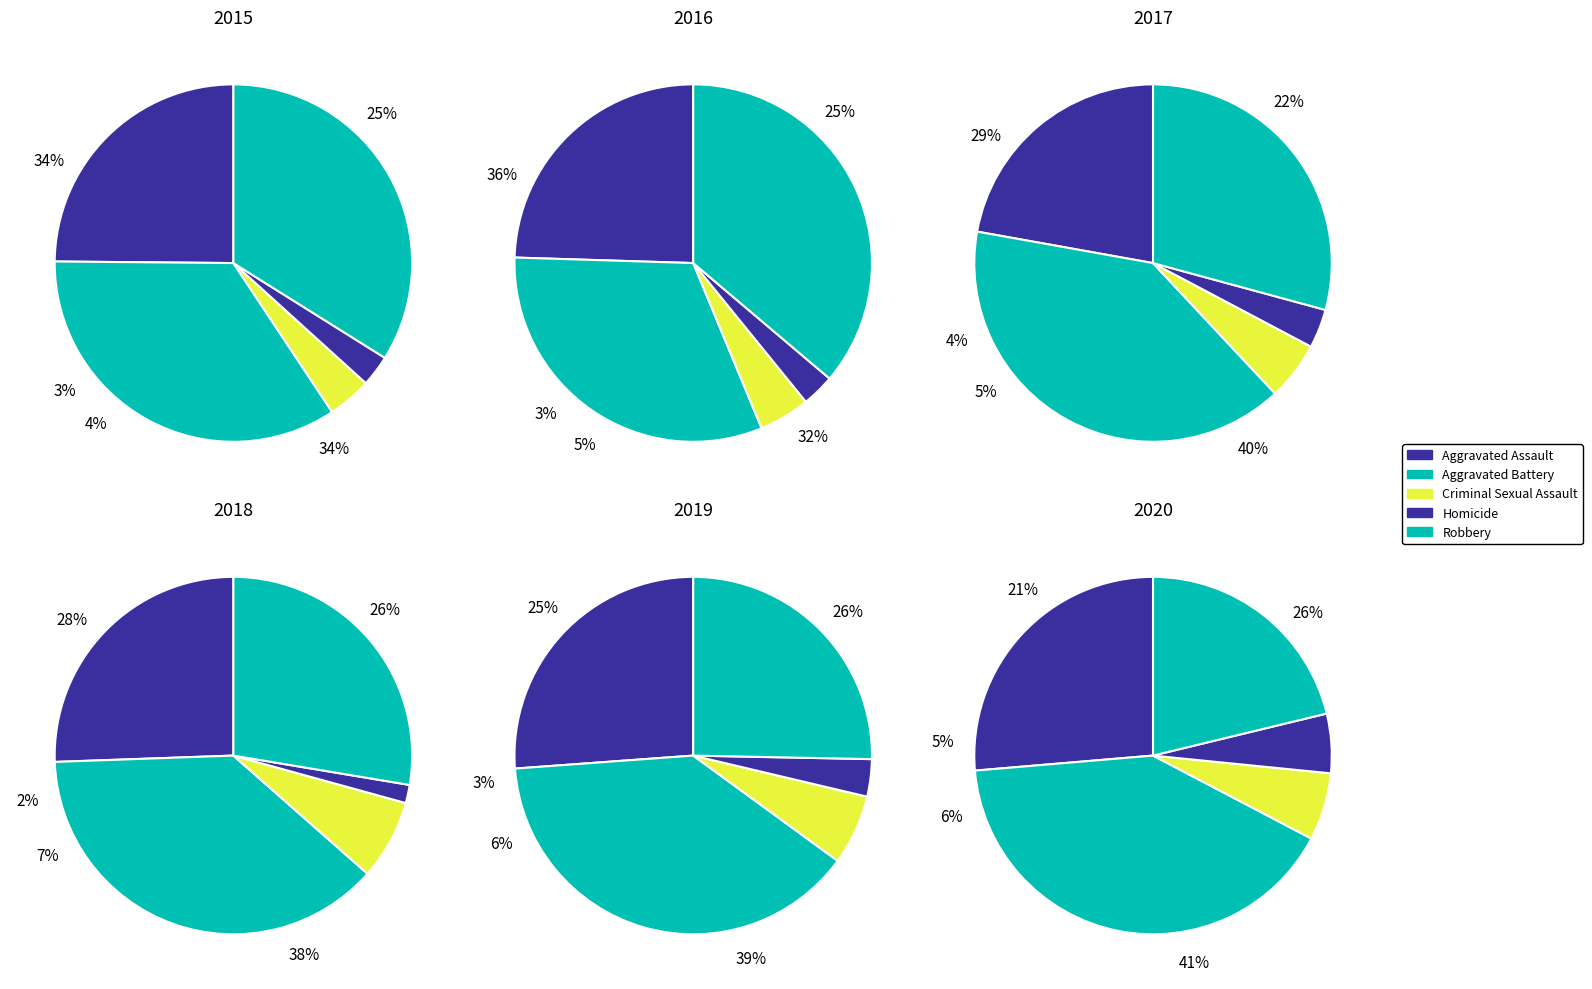

Count the number of slices in the pie.

5